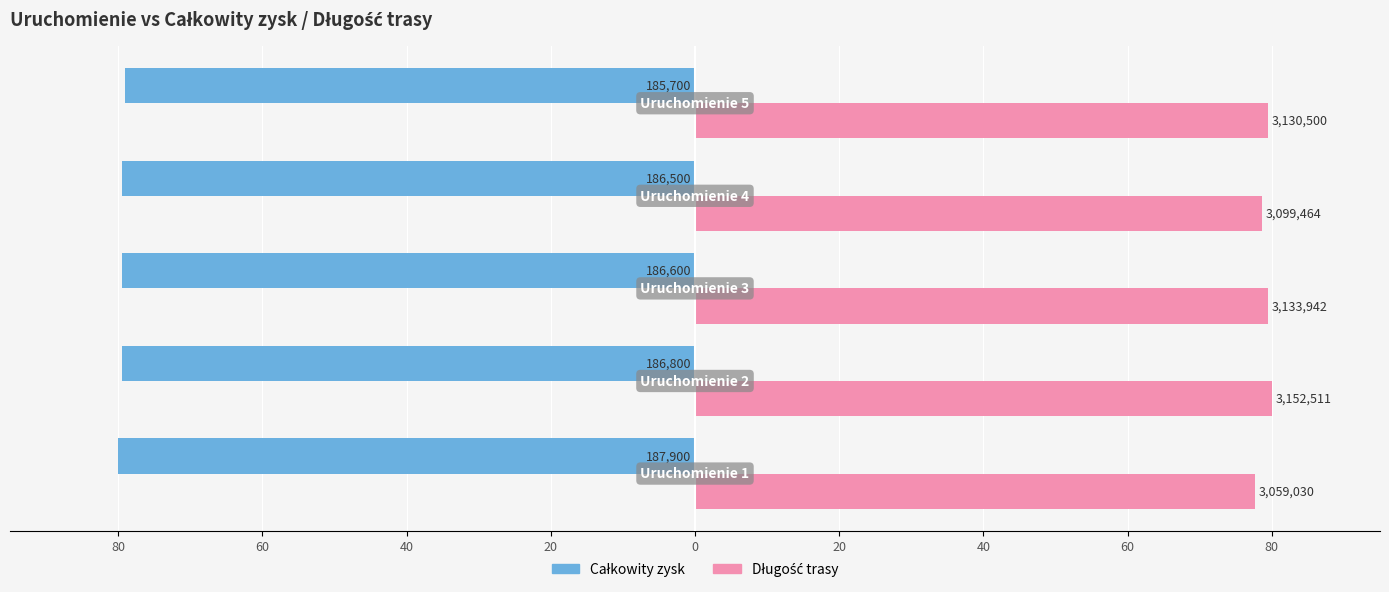

Which series has the largest range (max minus min)?

Długość trasy